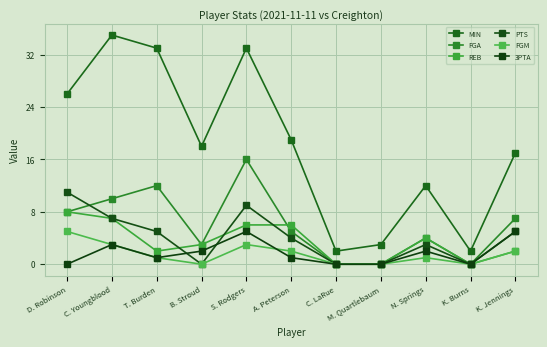

Which series has the largest range (max minus min)?

MIN